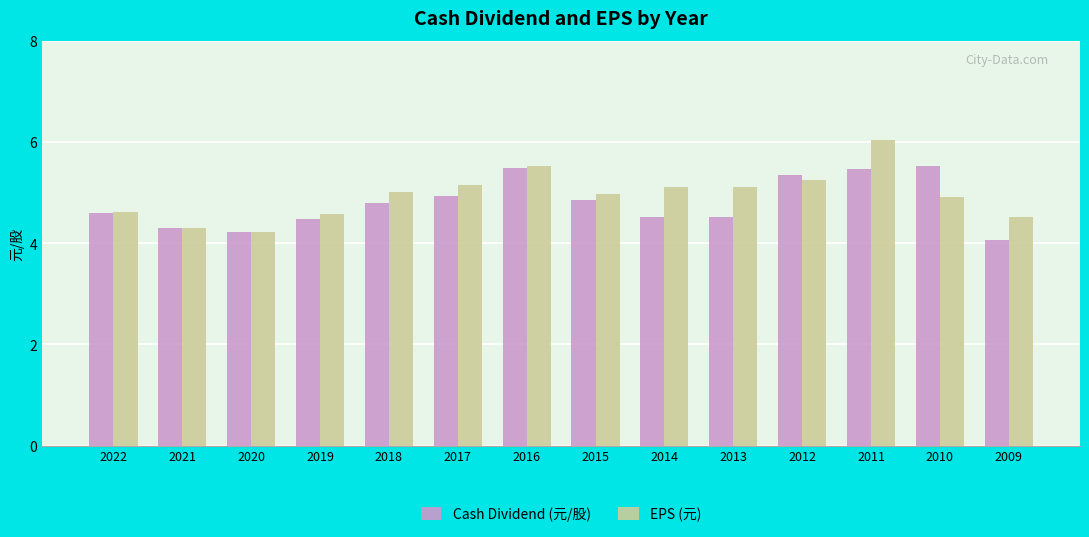

Rank the series by their average value, from lowest to highest.

Cash Dividend (元/股), EPS (元)